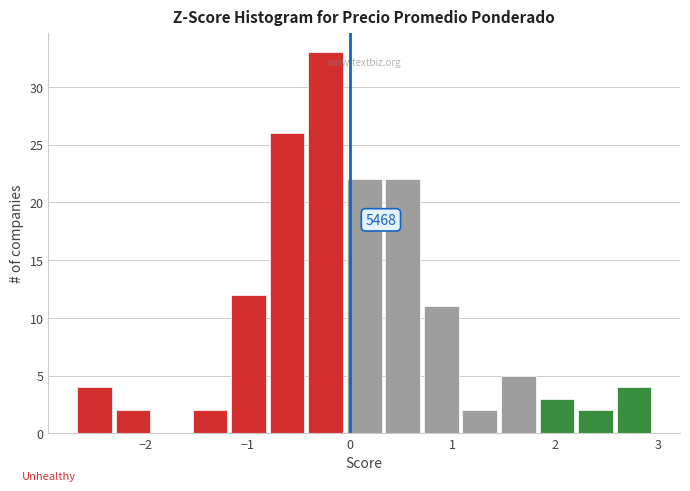

Read against the x-axis, roughly where is the centre of the tallest bar?

-0.2